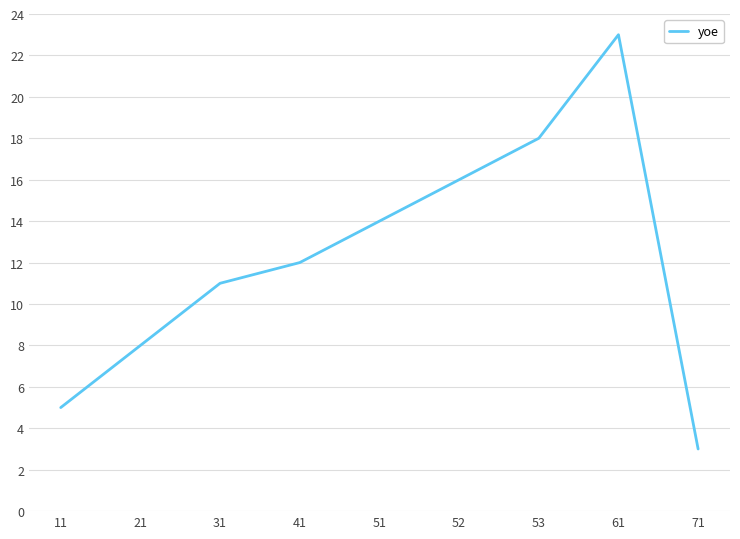

The chart shows a value of 11 at 31. True or false?

True